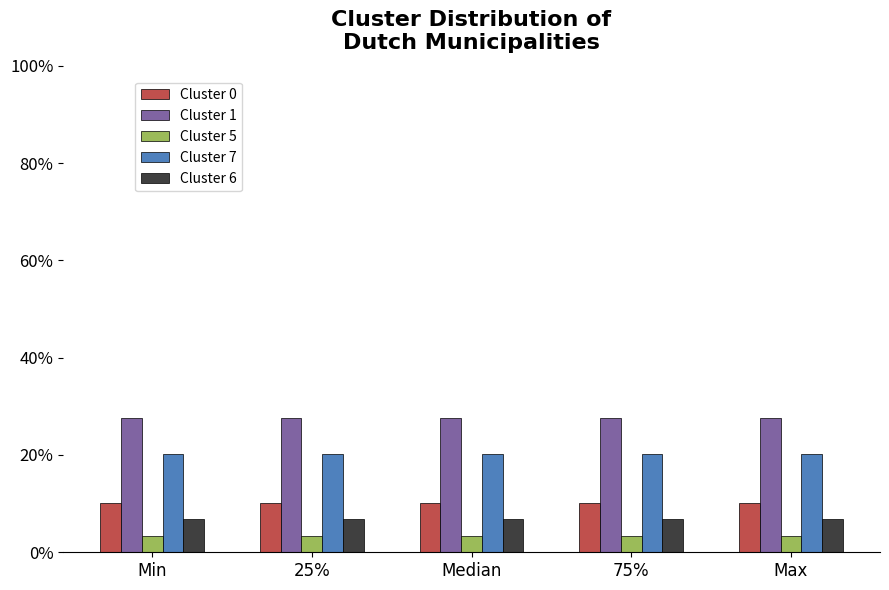

What is the highest value of the Cluster 7 series?

20.1